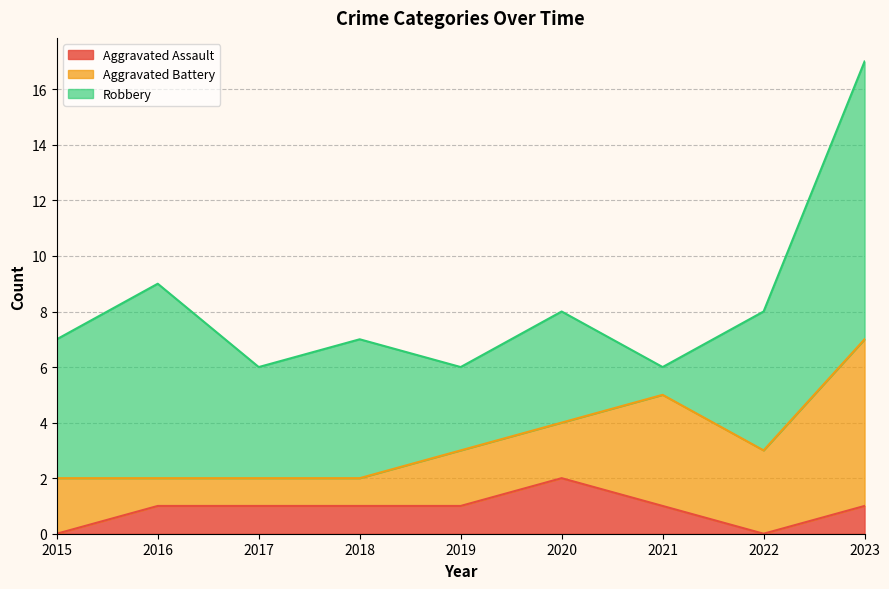

List the series in order of their peak value, highest first.

Robbery, Aggravated Battery, Aggravated Assault